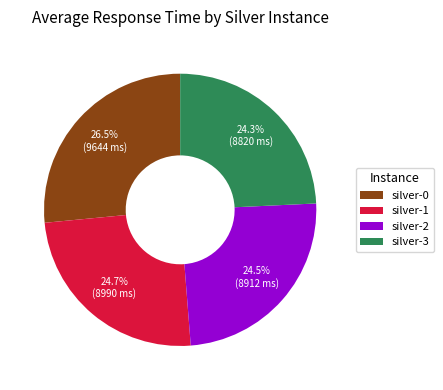

Combined, do silver-3 and silver-1 account for over 50%?

No